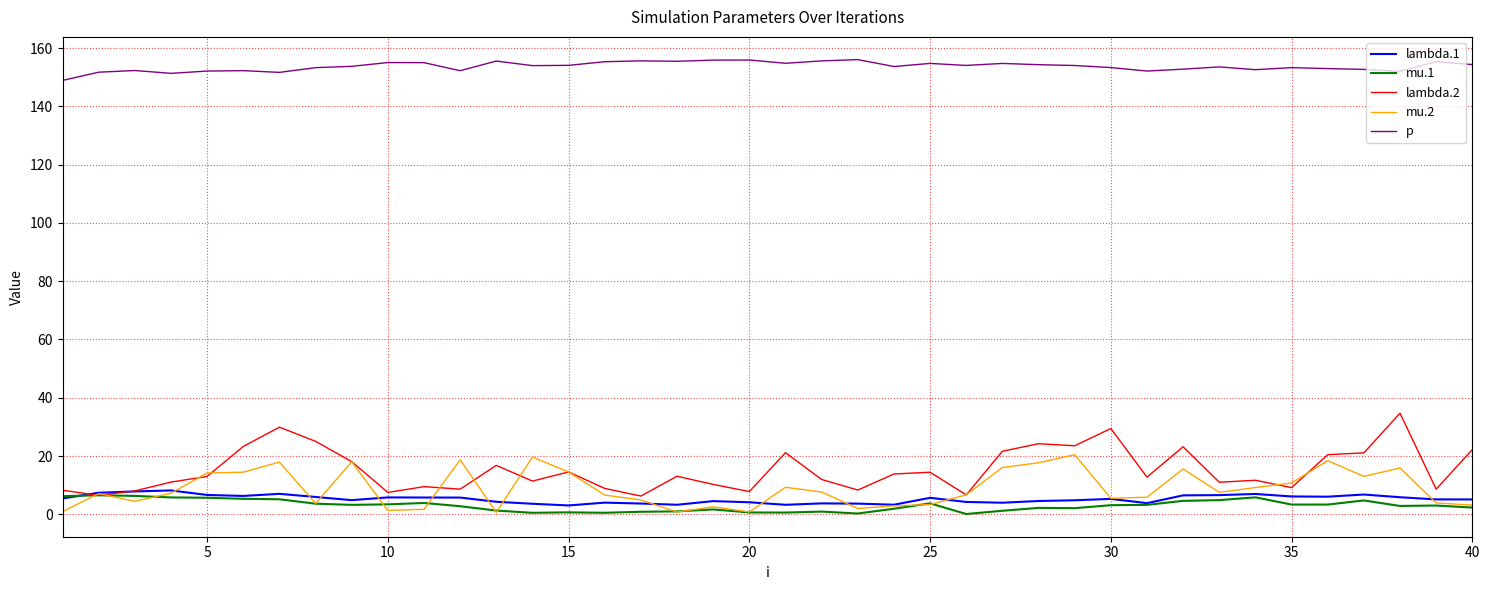

True or false: mu.2 and p intersect in this chart.

False